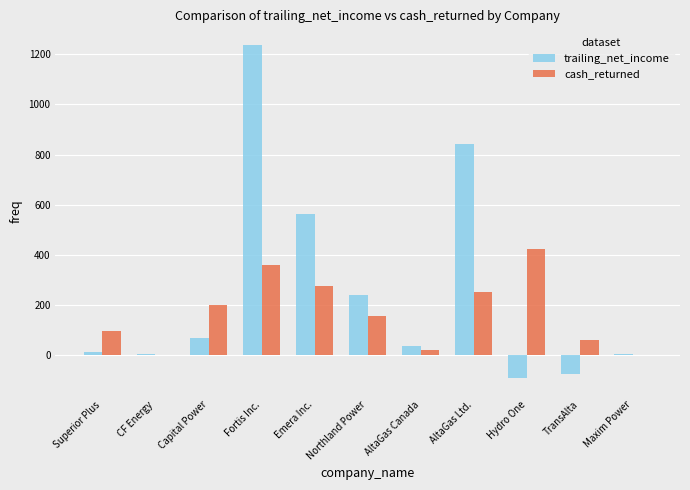

How many groups of bars are there?

11